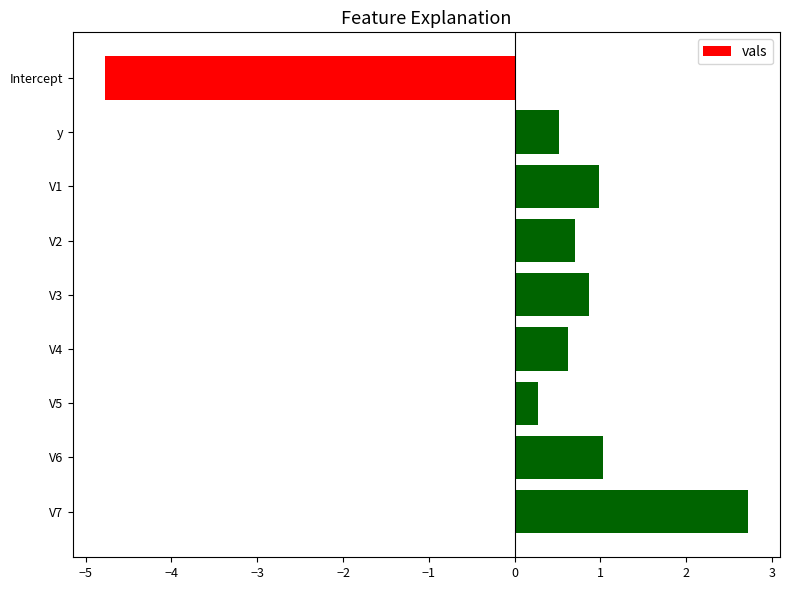

What is the label of the 2nd bar from the top?

y